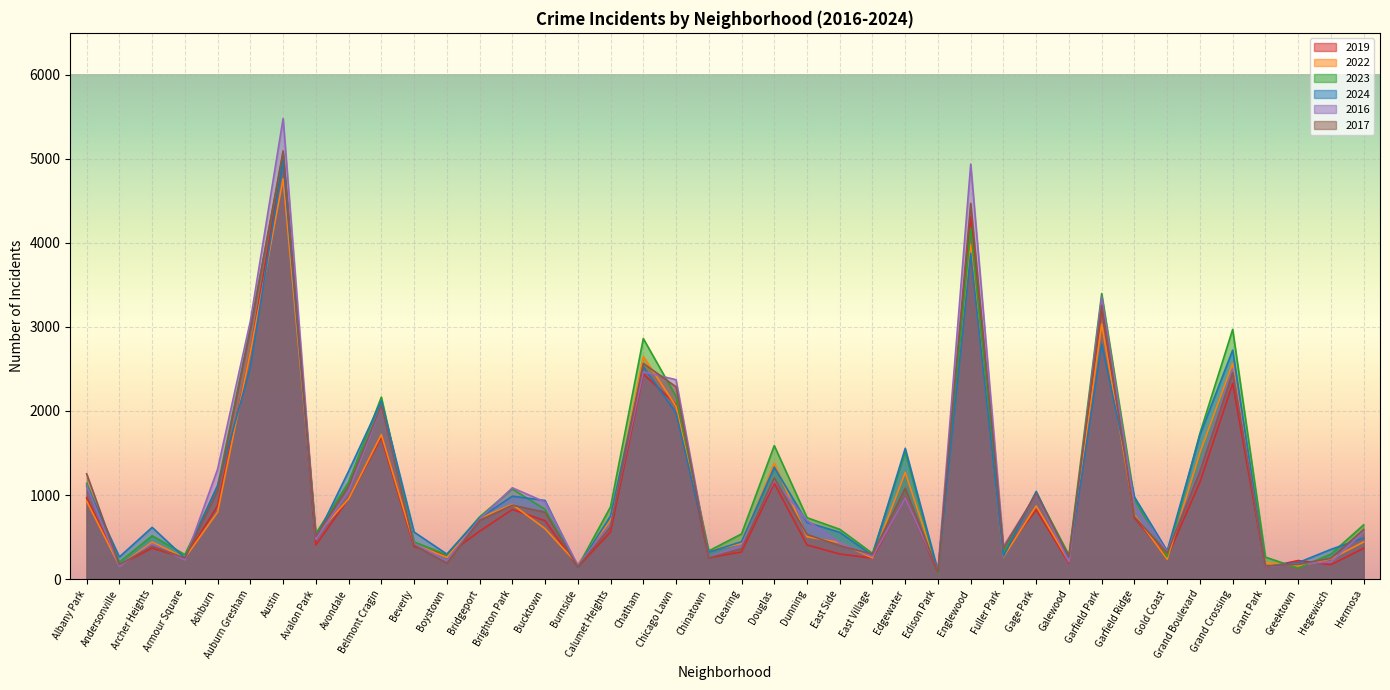

True or false: 2023 has more than 1 points higher than both neighbors.

True